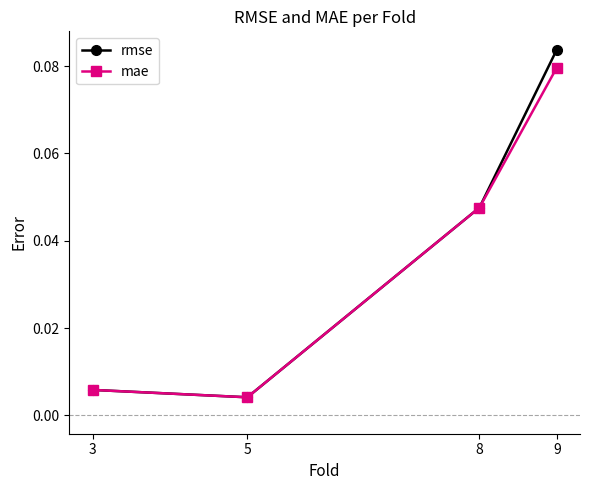

Is it true that rmse equals 0.1 at 8?

False